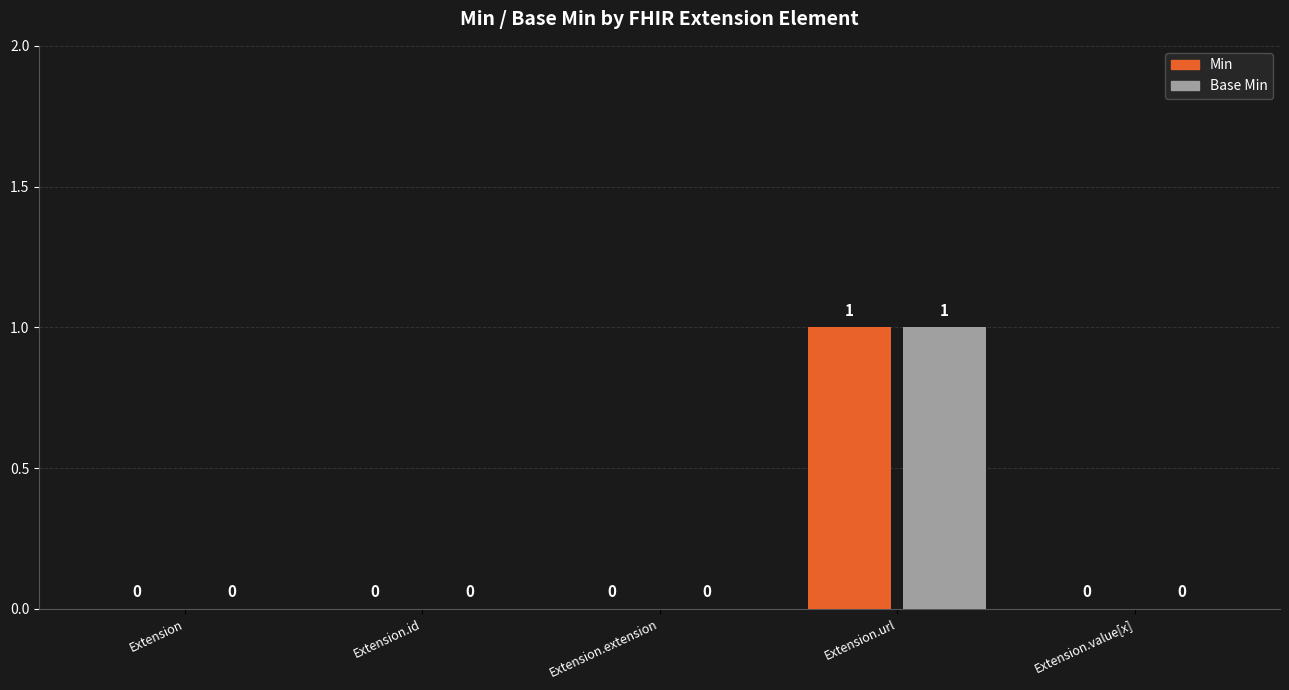

What is the maximum value for Min?

1